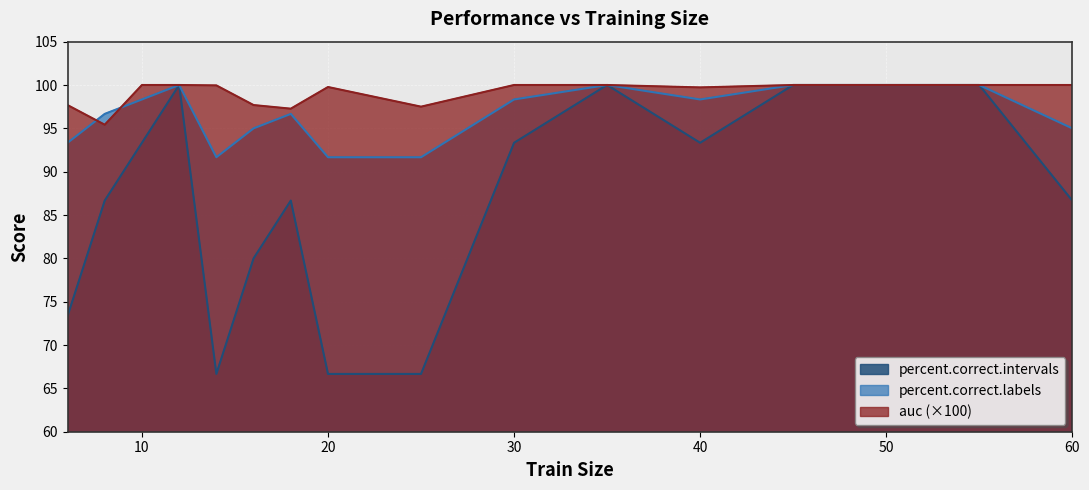

Where is the first local minimum for percent.correct.intervals?

14